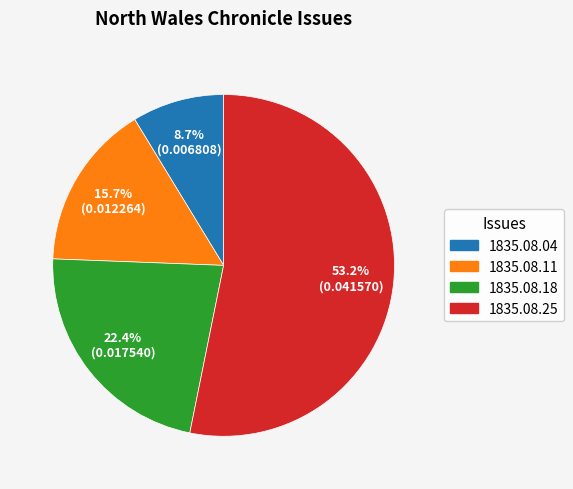

Does any single category account for the majority?

Yes